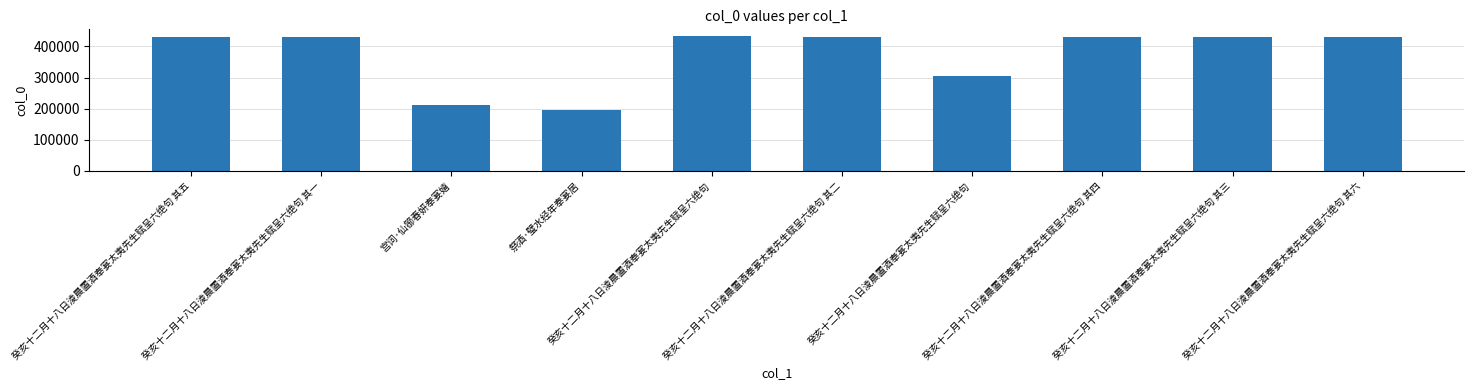

Reading left to right, transcribe all the data shown in this chart.

癸亥十二月十八日淩晨置酒奉宴太夷先生赋呈六绝句 其五=429647	癸亥十二月十八日淩晨置酒奉宴太夷先生赋呈六绝句 其一=429643	宫词·仙篽春妍奉宴嬉=211494	祭酒·璧水经年奉宴居=196307	癸亥十二月十八日淩晨置酒奉宴太夷先生赋呈六绝句=433438	癸亥十二月十八日淩晨置酒奉宴太夷先生赋呈六绝句 其二=429644	癸亥十二月十八日淩晨置酒奉宴太夷先生赋呈六绝句=305678	癸亥十二月十八日淩晨置酒奉宴太夷先生赋呈六绝句 其四=429646	癸亥十二月十八日淩晨置酒奉宴太夷先生赋呈六绝句 其三=429645	癸亥十二月十八日淩晨置酒奉宴太夷先生赋呈六绝句 其六=429648